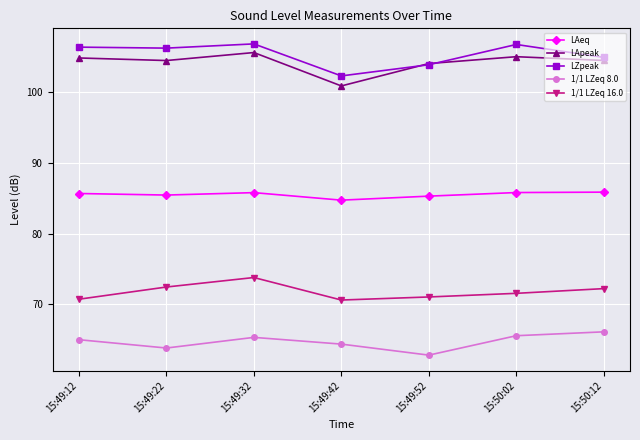

What is the label of the 3rd point from the right?

15:49:52